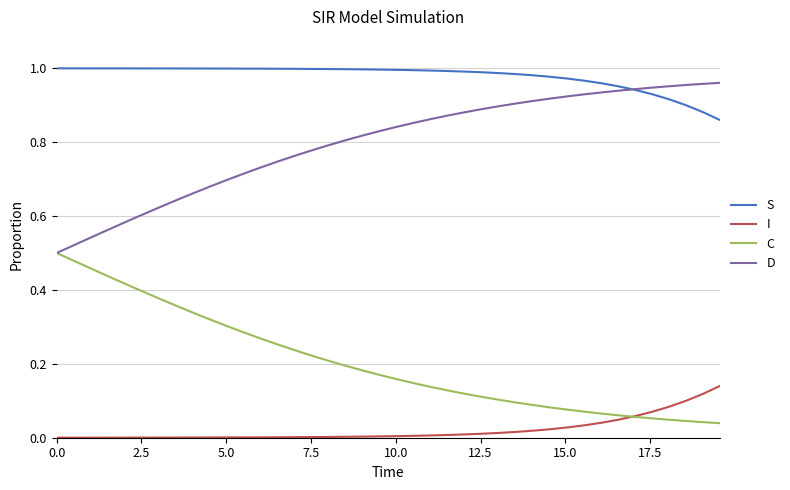

Which series has the largest total across all categories?

S